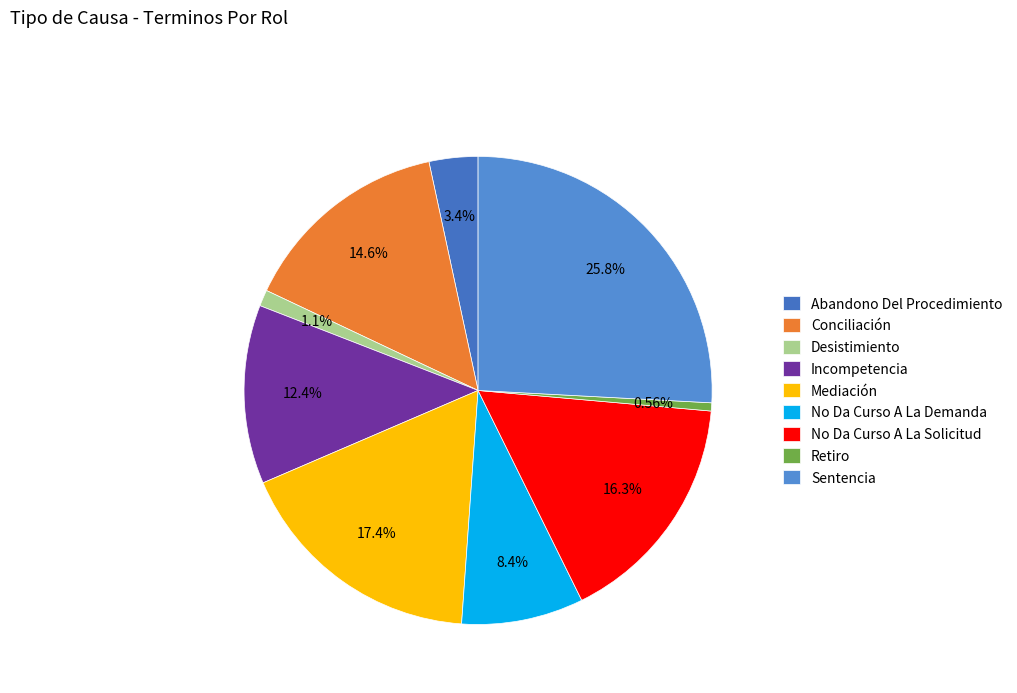

To the nearest percent, what is the average slice percentage?

11%